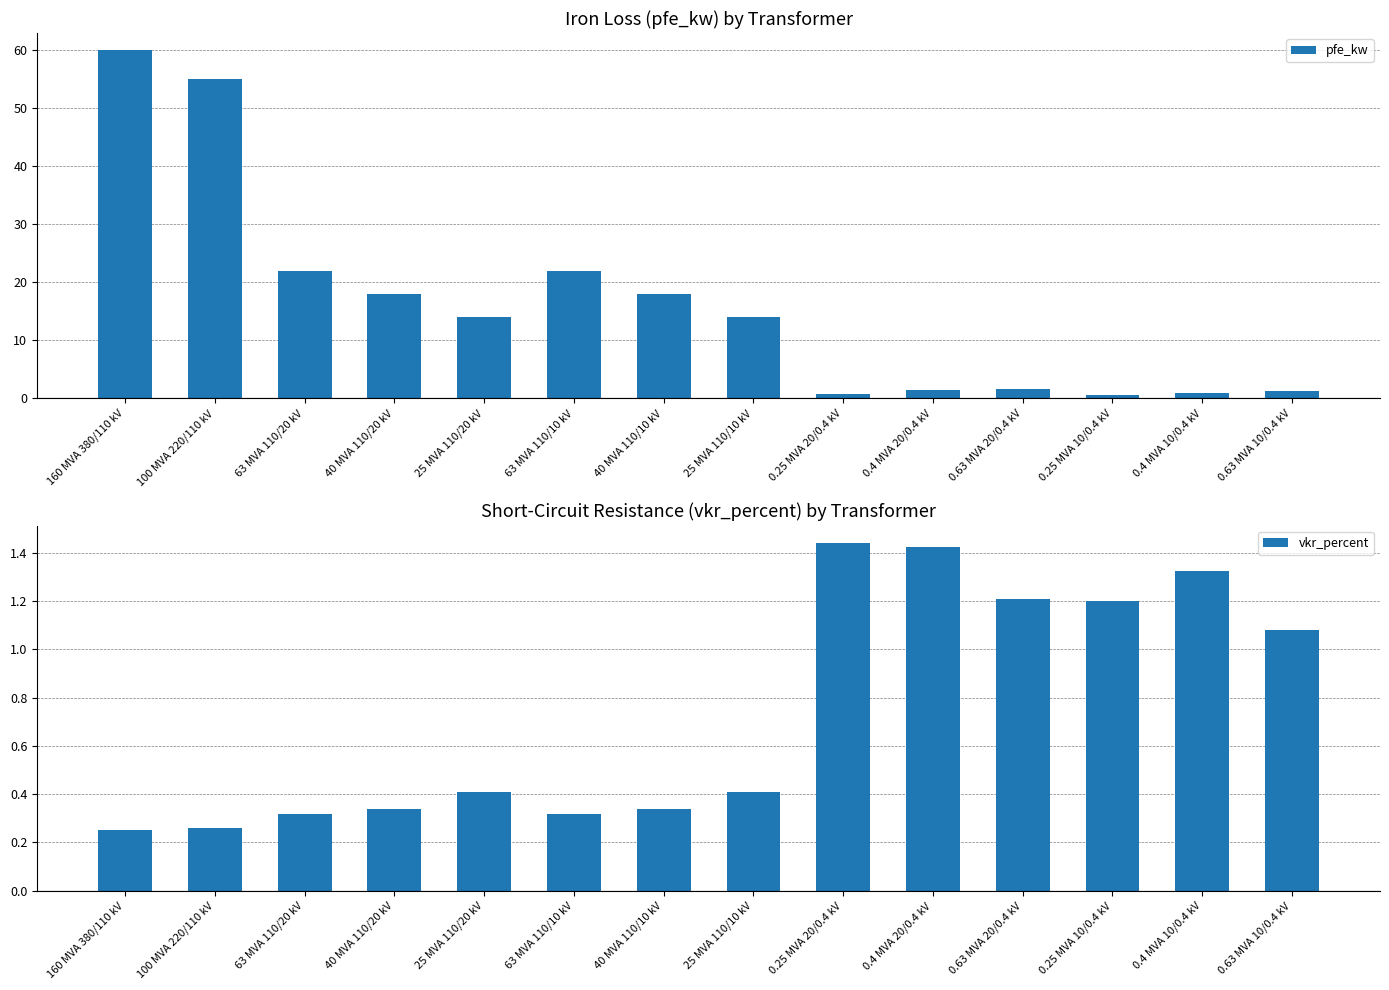

Reading left to right, transcribe all the data shown in this chart.

pfe_kw: 60.0	55.0	22.0	18.0	14.0	22.0	18.0	14.0	0.8	1.4	1.6	0.6	0.9	1.2
vkr_percent: 0.2	0.3	0.3	0.3	0.4	0.3	0.3	0.4	1.4	1.4	1.2	1.2	1.3	1.1